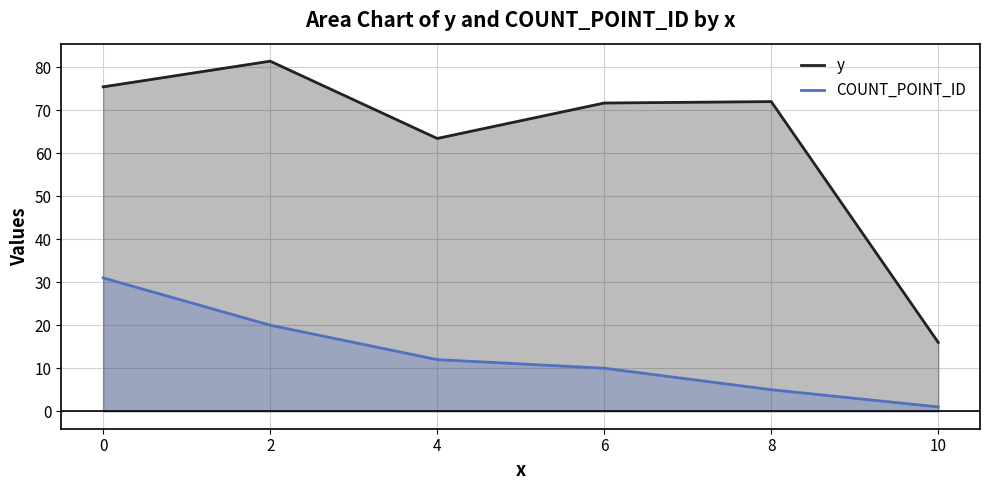

How many COUNT_POINT_ID values are between 5 and 20?

4